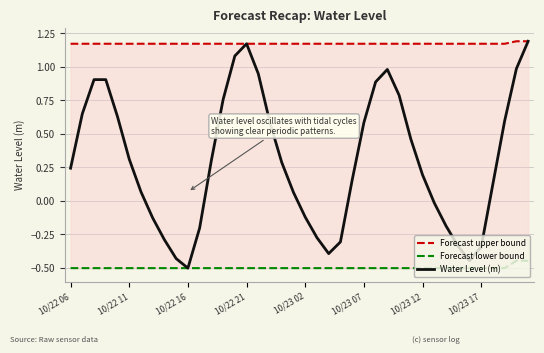

True or false: Forecast lower bound and Water Level (m) intersect in this chart.

False